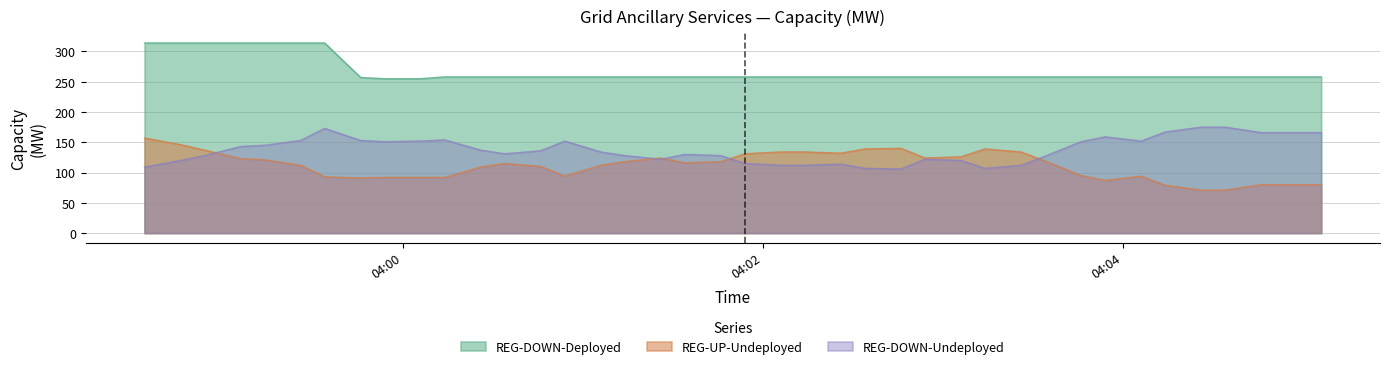

What are all the series names shown in the legend?

REG-DOWN-Deployed, REG-UP-Undeployed, REG-DOWN-Undeployed